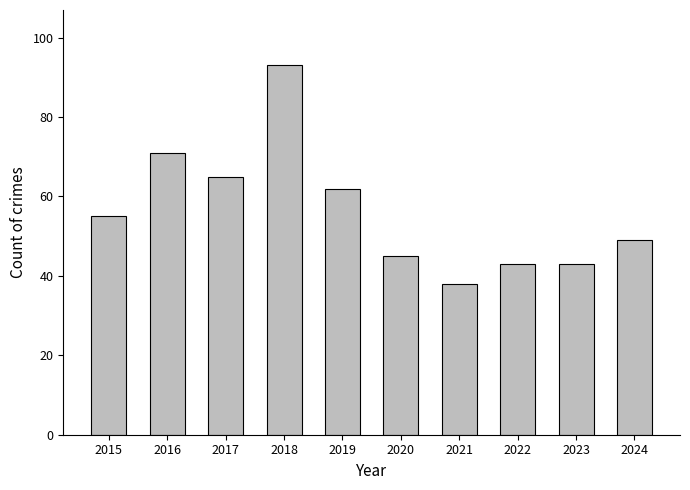

Reading right to left, transcribe all the data shown in this chart.

49	43	43	38	45	62	93	65	71	55